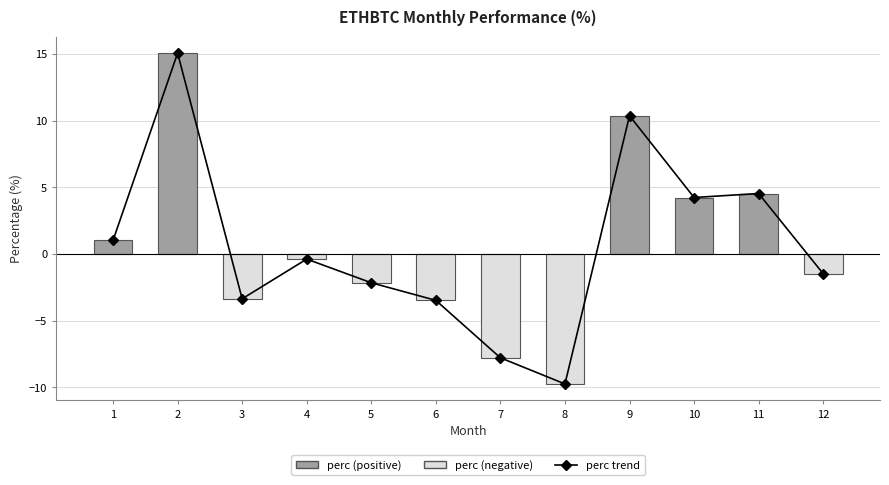

What is the difference between the maximum and minimum values in the perc trend series?

24.8